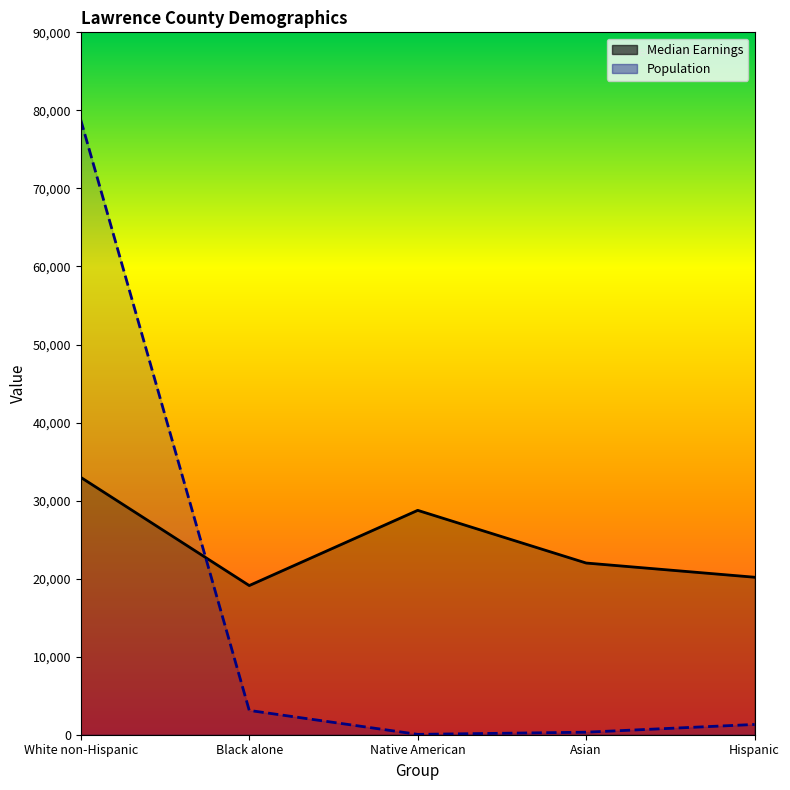

At which category is the sum across all series the highest?

White non-Hispanic